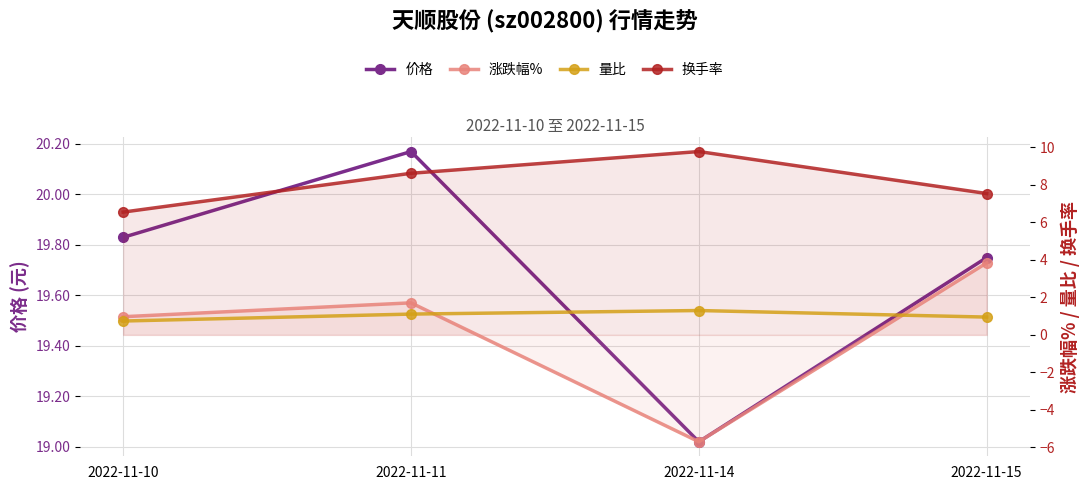

What is the sum of the 量比 values at 2022-11-14 and 2022-11-10?

2.0